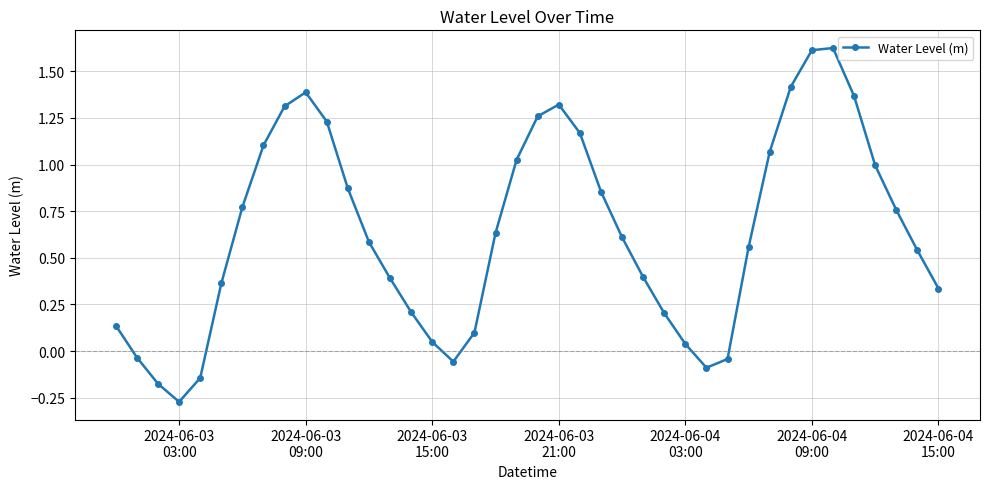

What is the difference between the maximum and second lowest values?

1.8